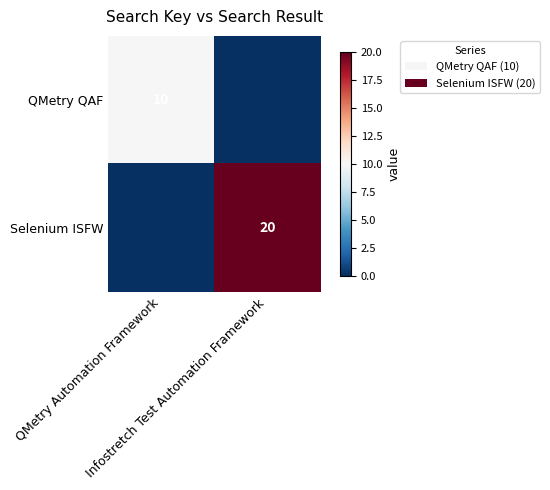

What is the spread (max minus min) of values at Infostretch Test Automation Framework?

20